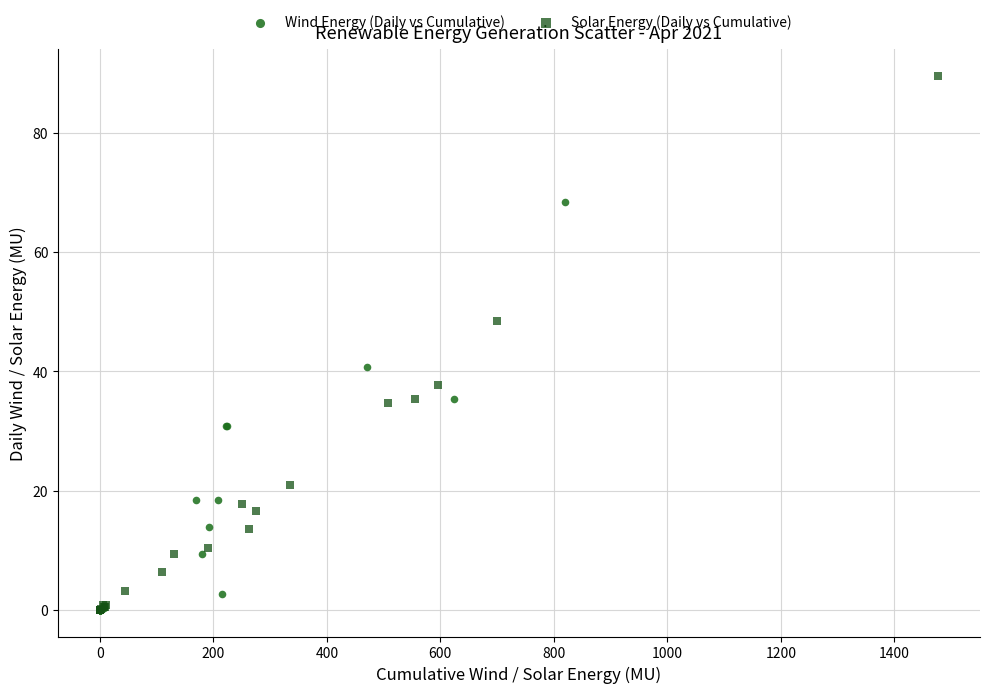

Which series has the widest spread of Y values?

Solar Energy (Daily vs Cumulative)